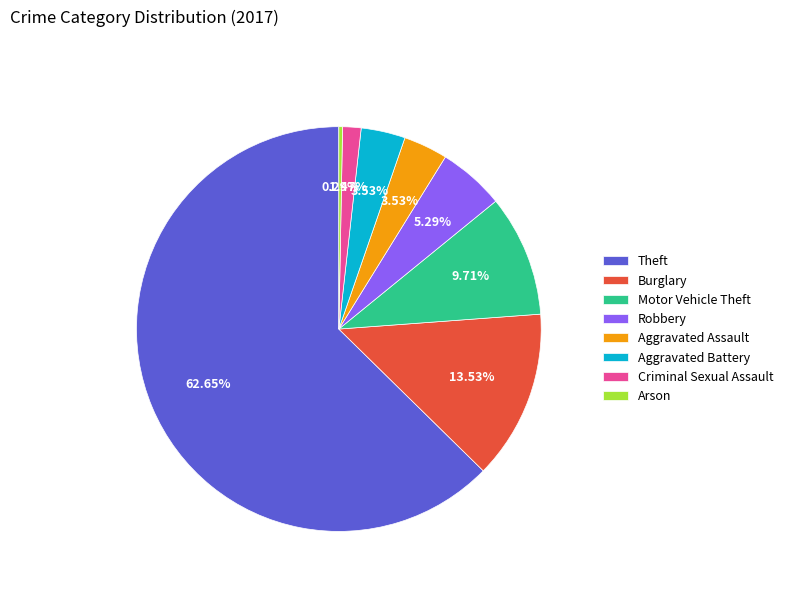

How many segments does this pie chart have?

8